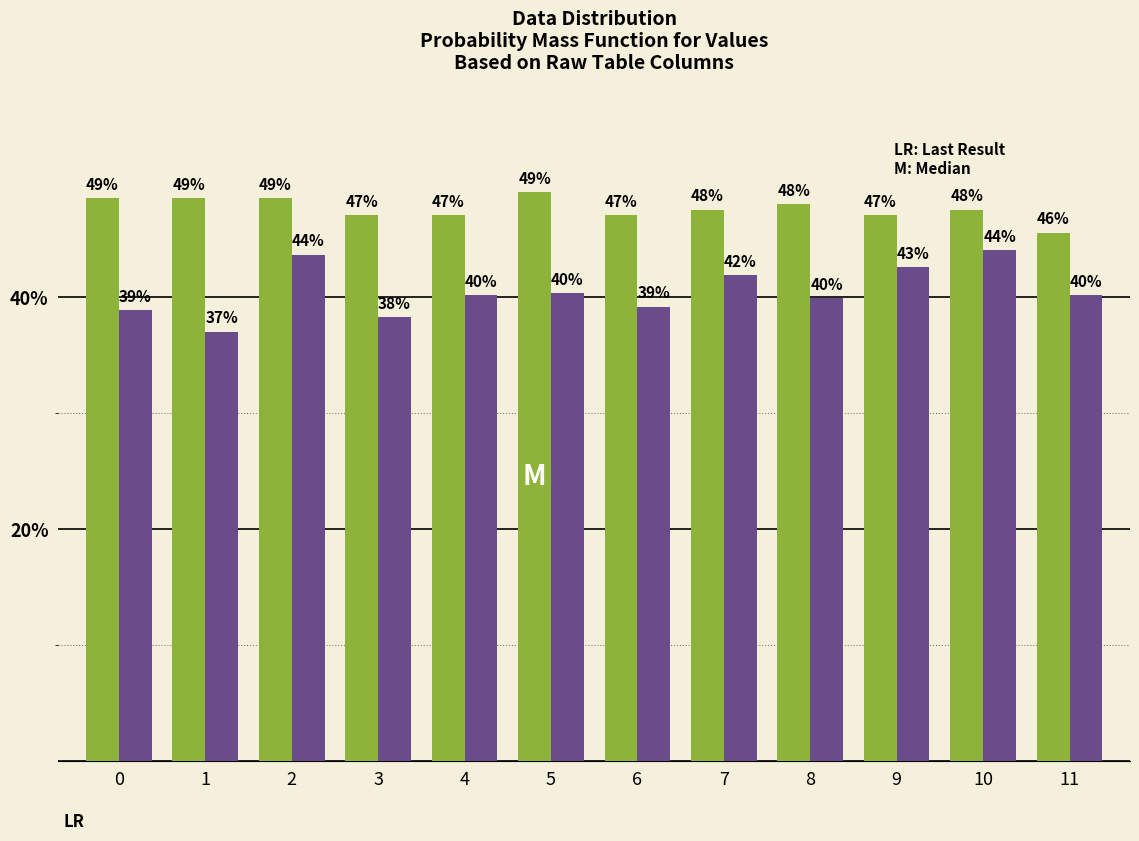

Which category has the highest value across all series?

5